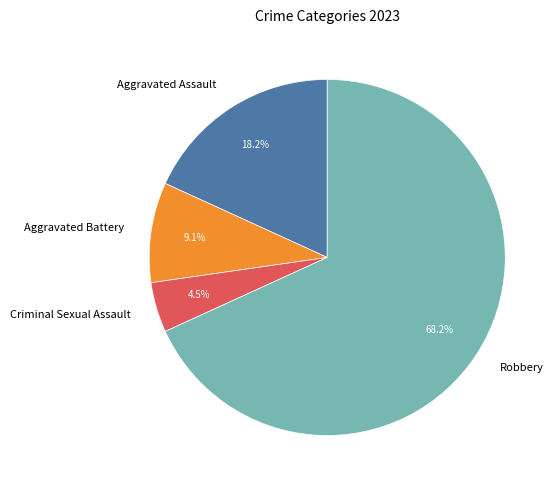

Is the sum of Robbery and Criminal Sexual Assault greater than half?

Yes